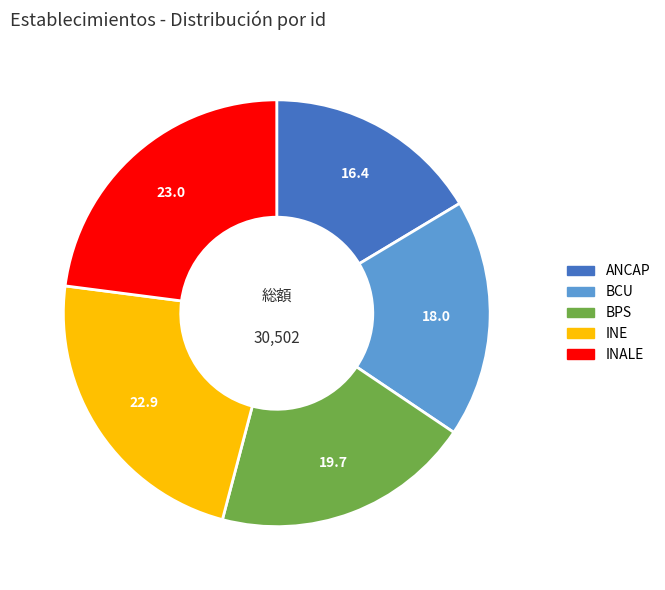

Count the number of slices in the pie.

5